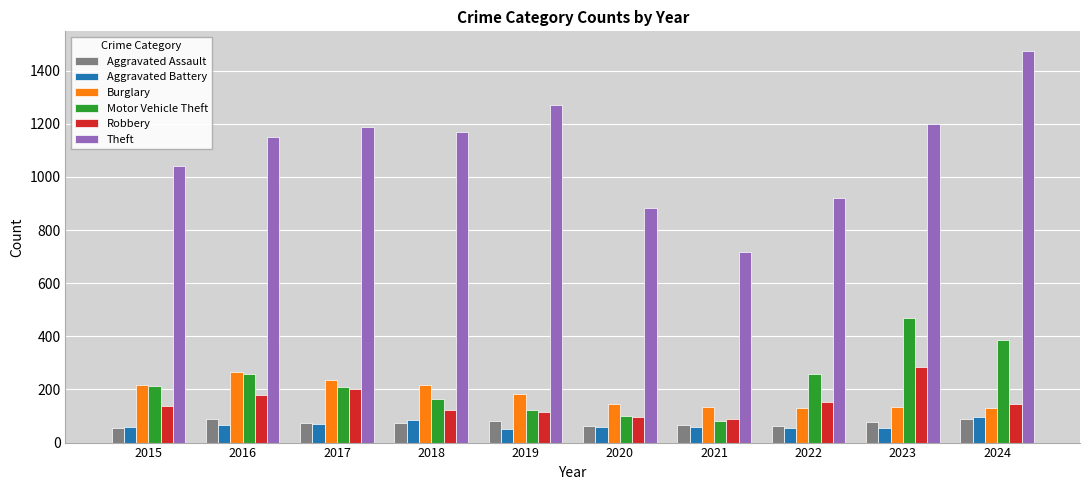

What is the smallest value displayed?

53